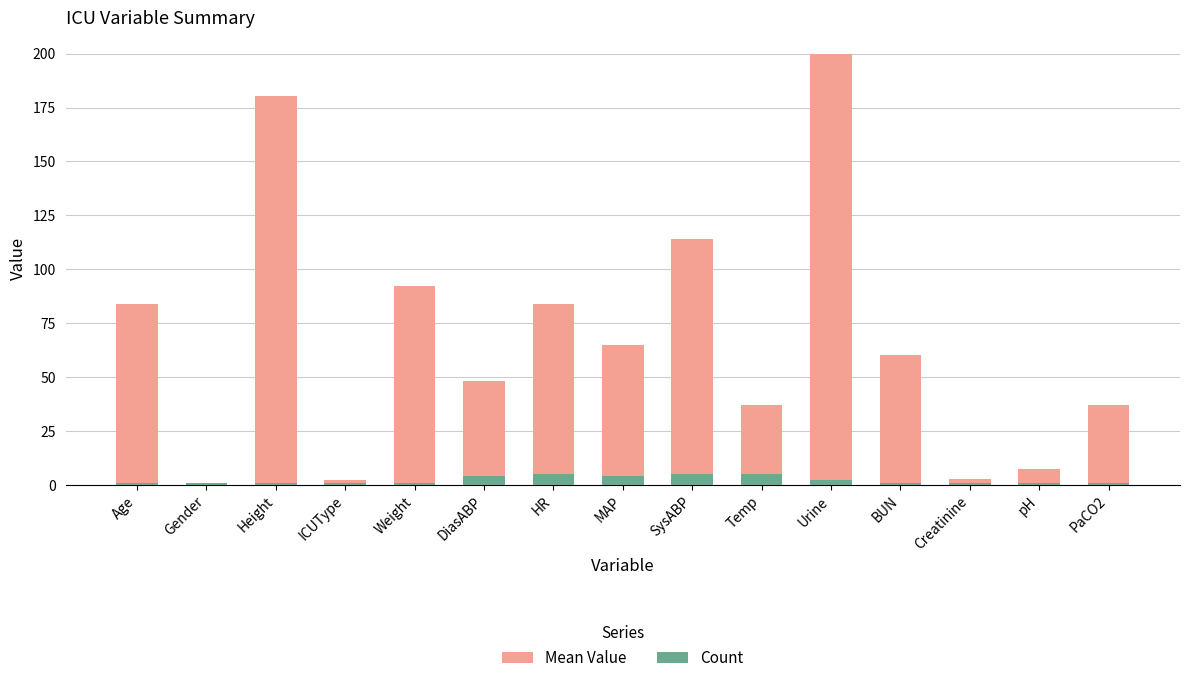

What is the smallest value displayed?

1.0